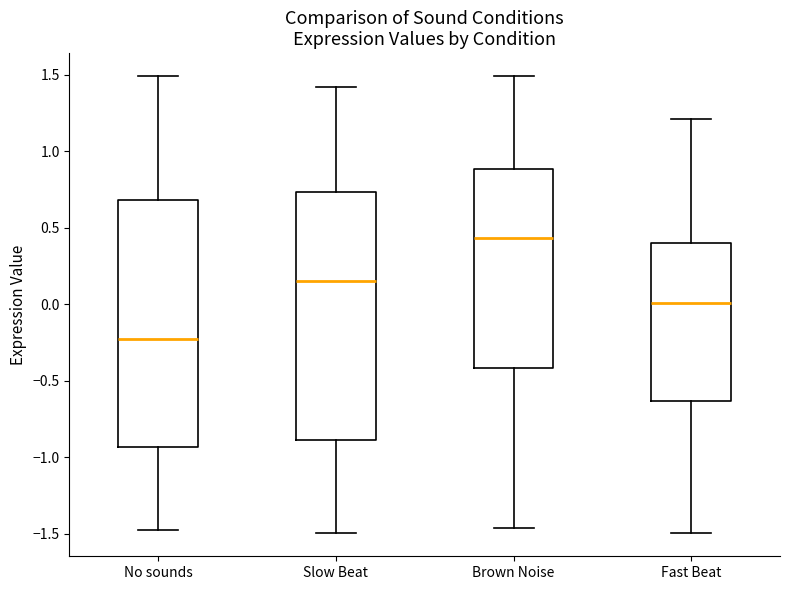

Which box's median line is the lowest?

No sounds